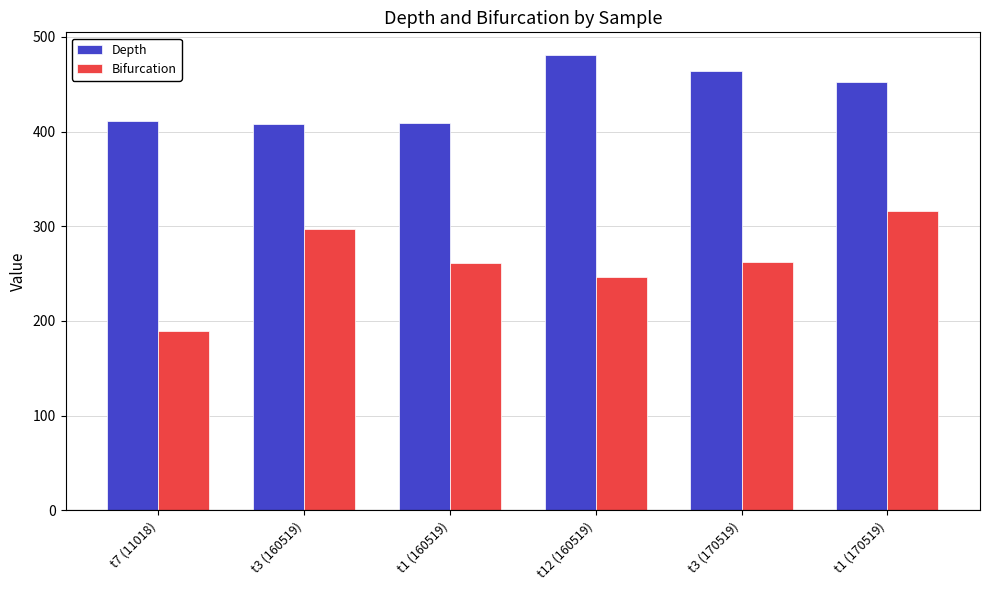

What value does the Depth series have at t3 (160519)?

407.6